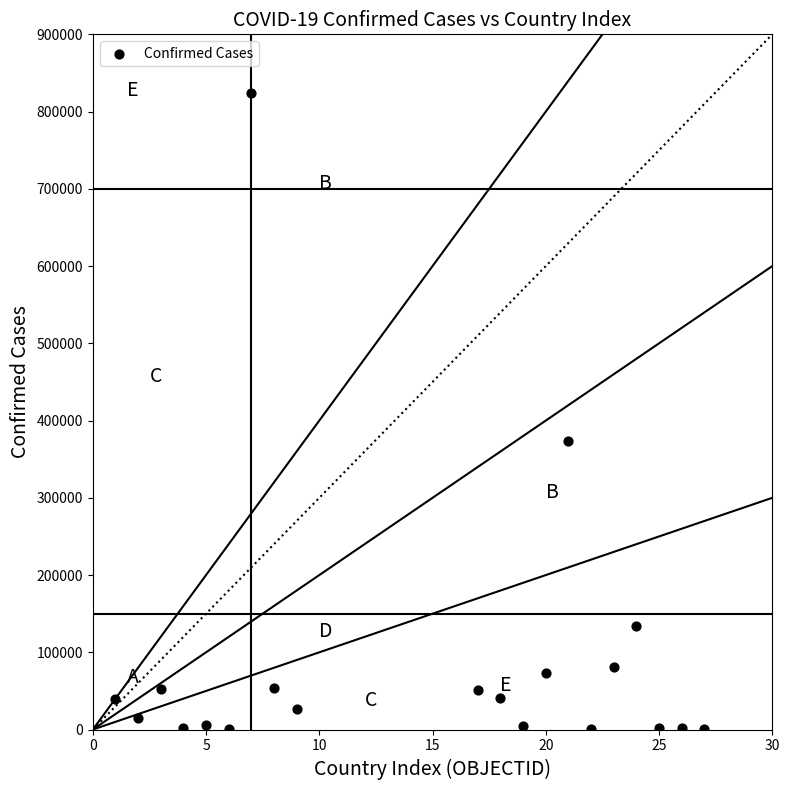

What is the range of Y values (max minus min)?

824360